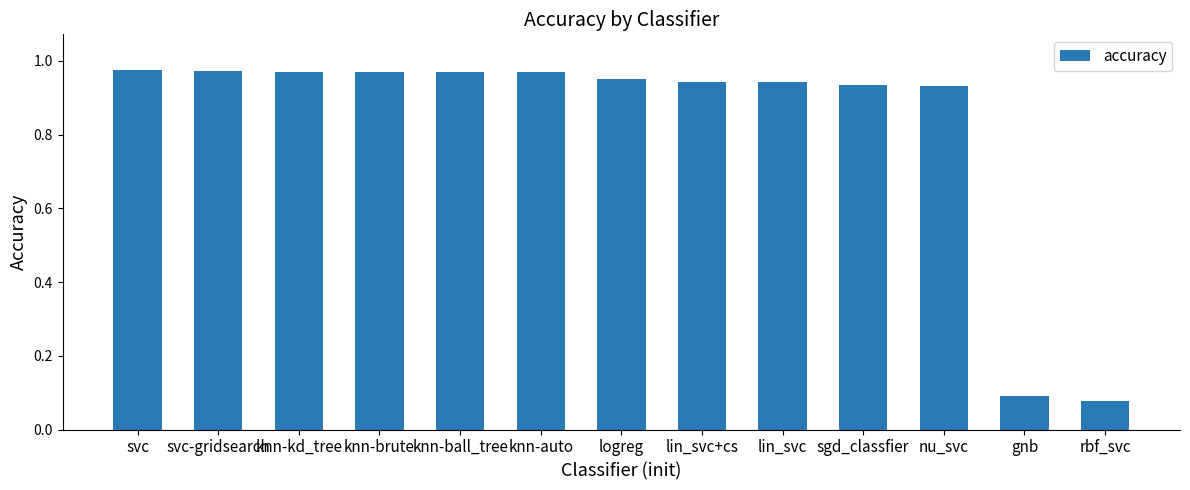

Is it true that the value at knn-auto is 0.4?

False